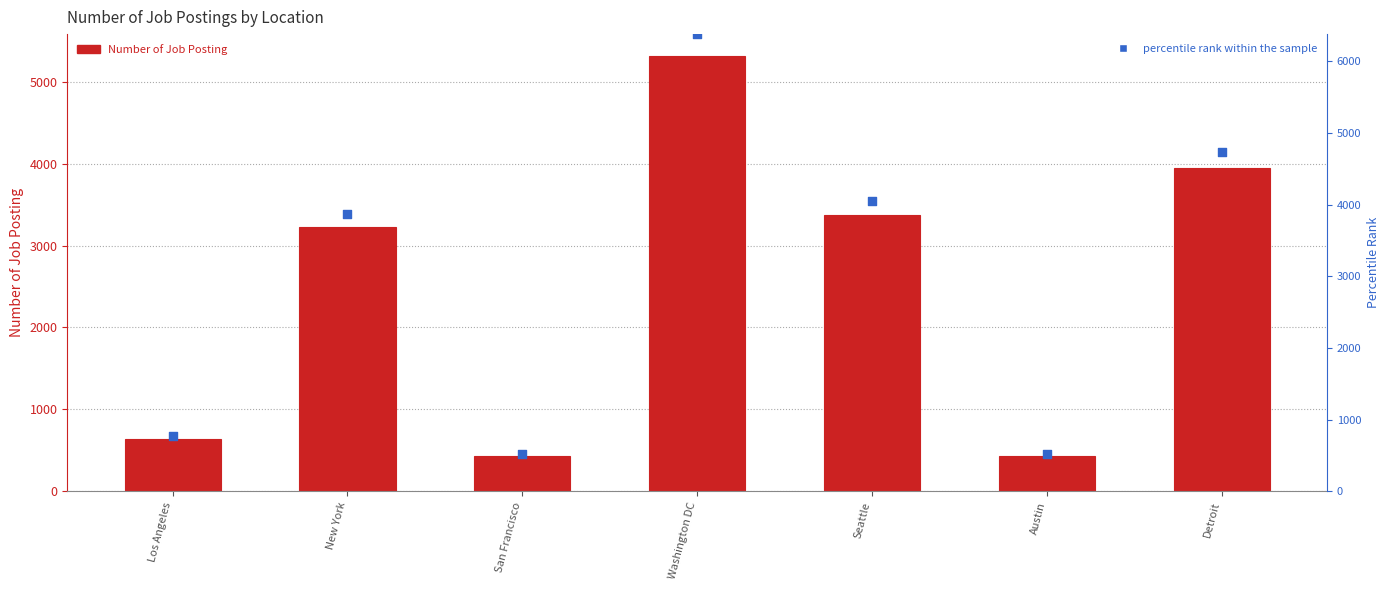

What is the total value across all series at Washington DC?

11695.2